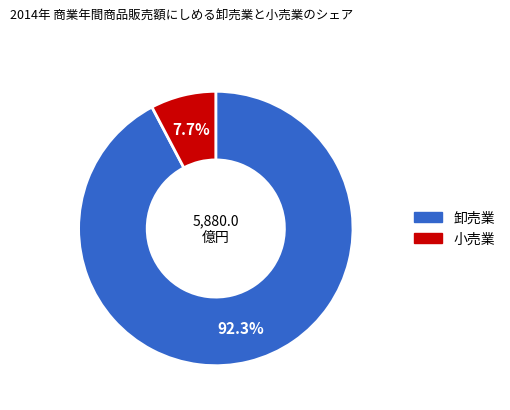

Is there a majority slice in this chart?

Yes